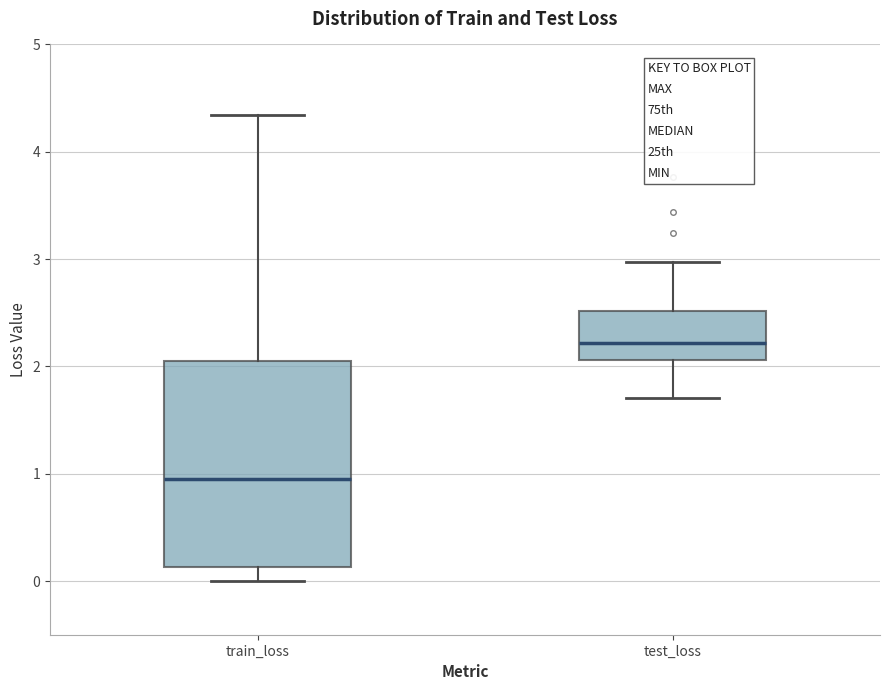

Where is the lower edge of the box for test_loss on the y-axis? The values are not printed on the chart, so give them approximately, as read against the axis.

2.1